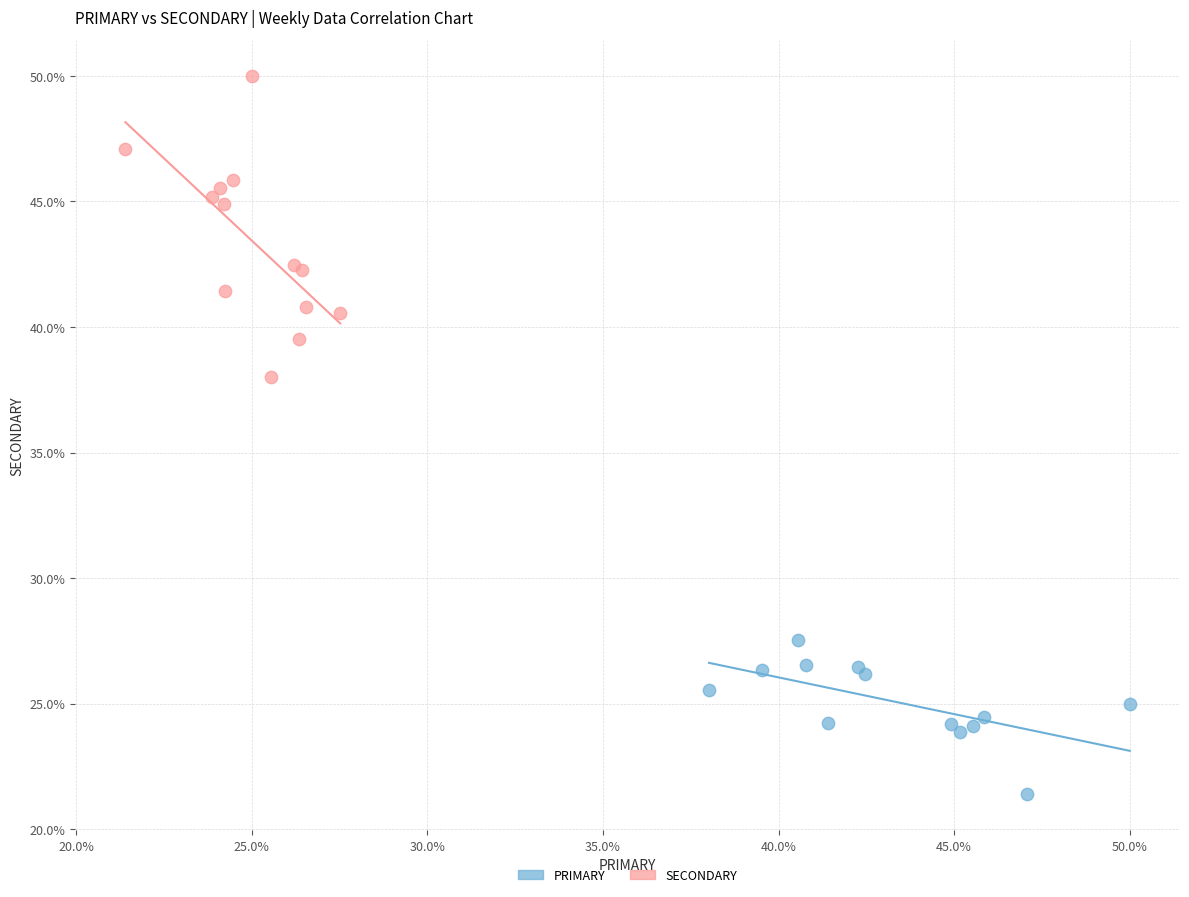

Which series contains the lowest Y value?

PRIMARY